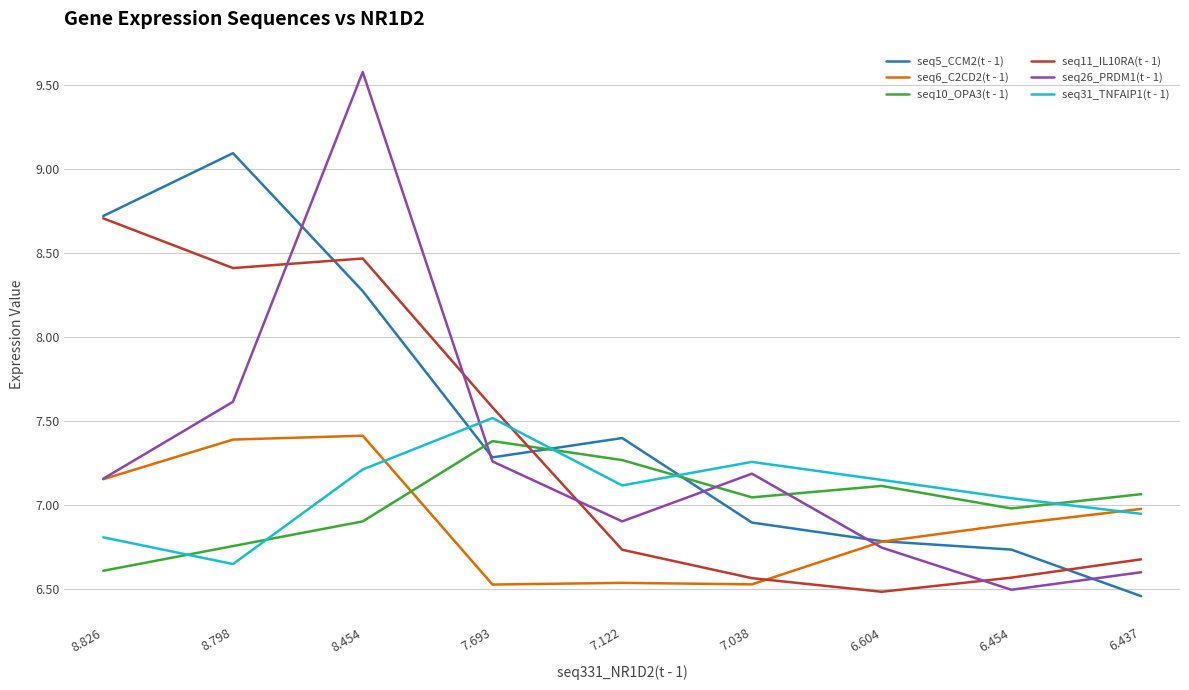

What is the spread (max minus min) of values at 7.122?

0.9